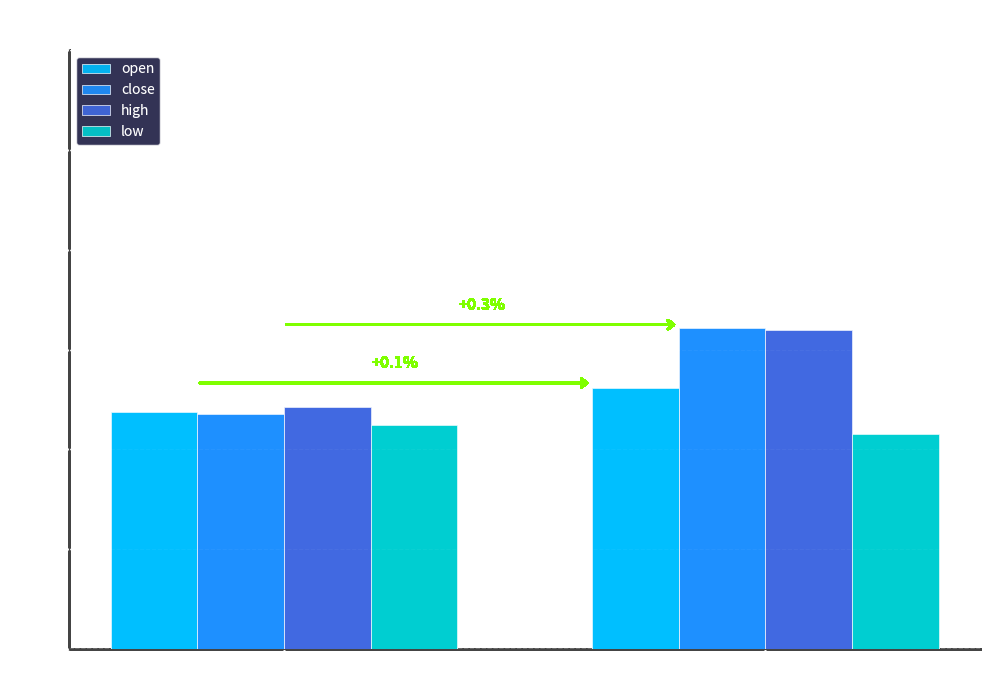

Is the value of close at State 1 greater than the value of low at State 0?

Yes